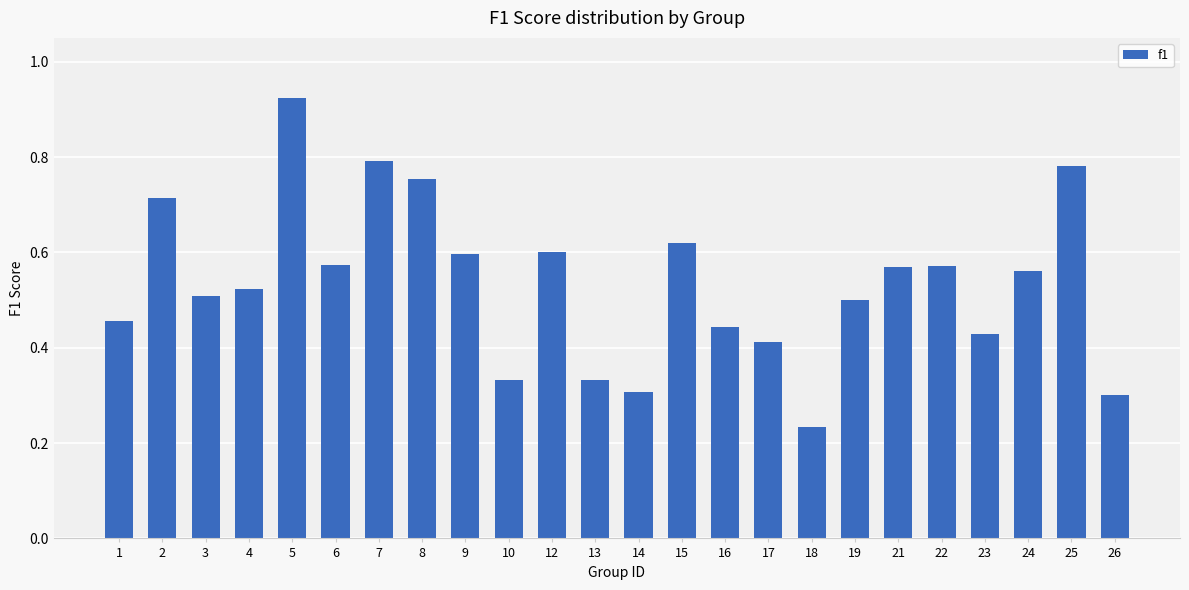

What is the change in value from 2 to 26?

-0.4